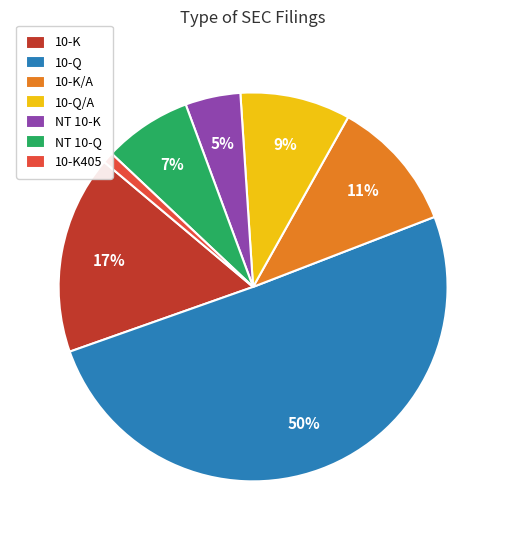

To the nearest percent, what portion does 10-Q/A represent?

9%